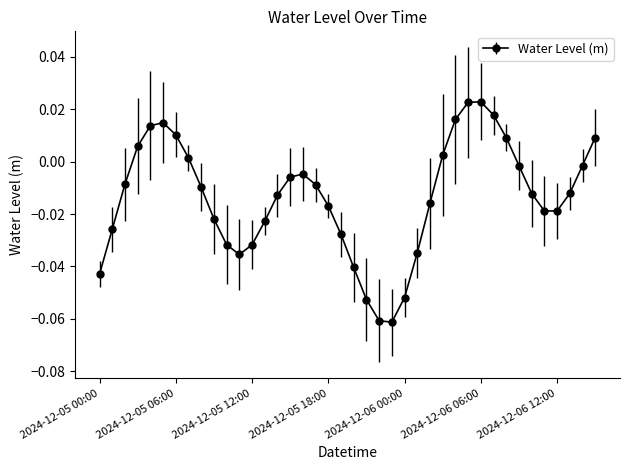

True or false: the data has more than 1 interior local peaks.

True